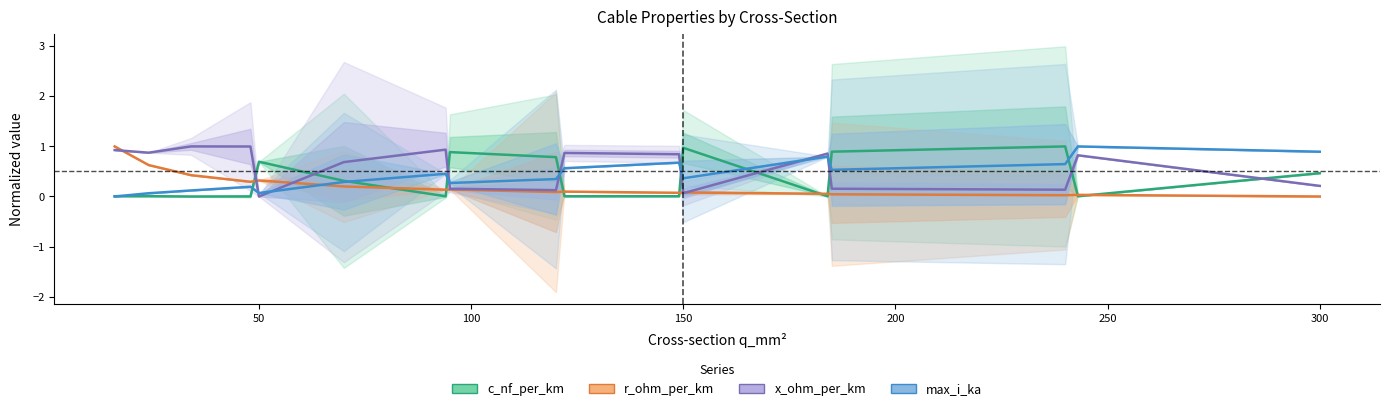

Which series has the largest range (max minus min)?

c_nf_per_km